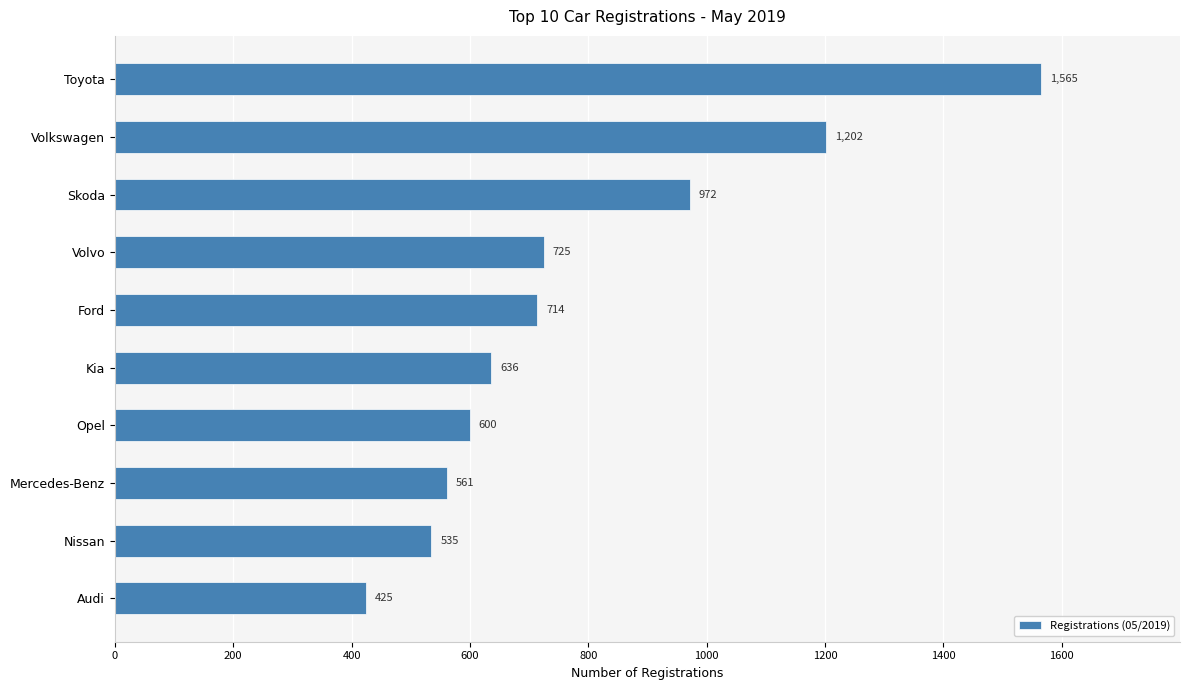

Count the number of data series in this chart.

1